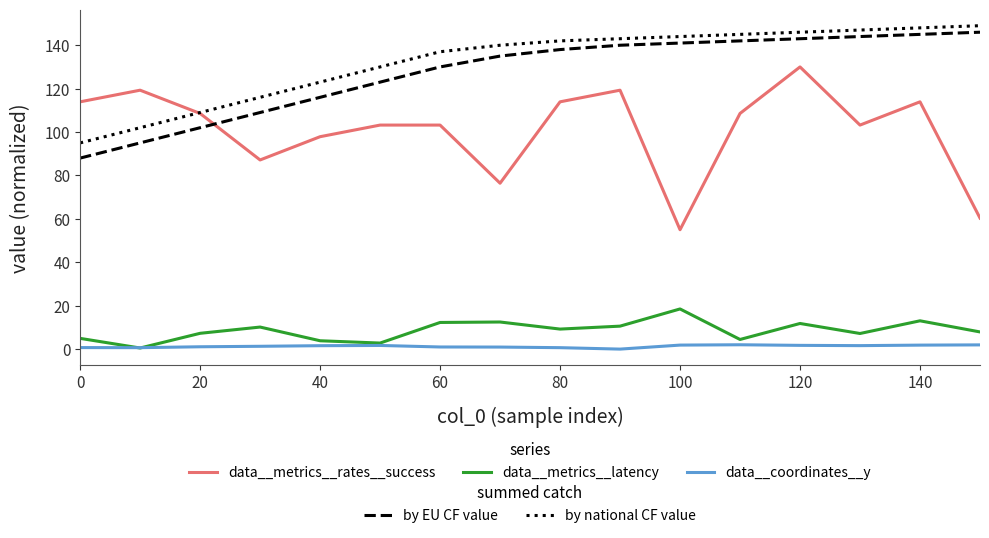

Count the number of categories in the chart.

16